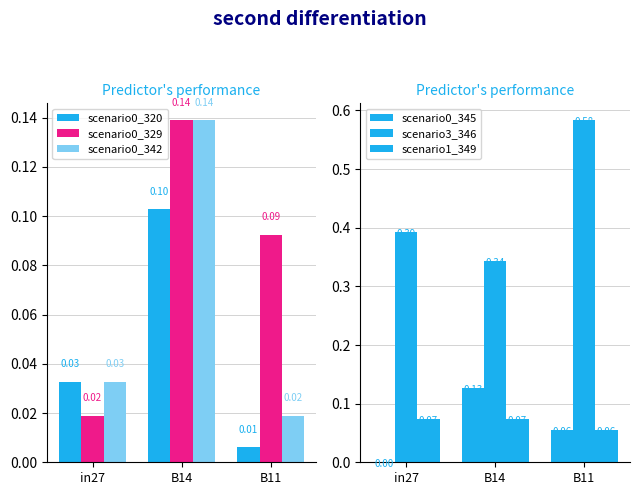

What is the label of the 3rd bar from the left?

B11